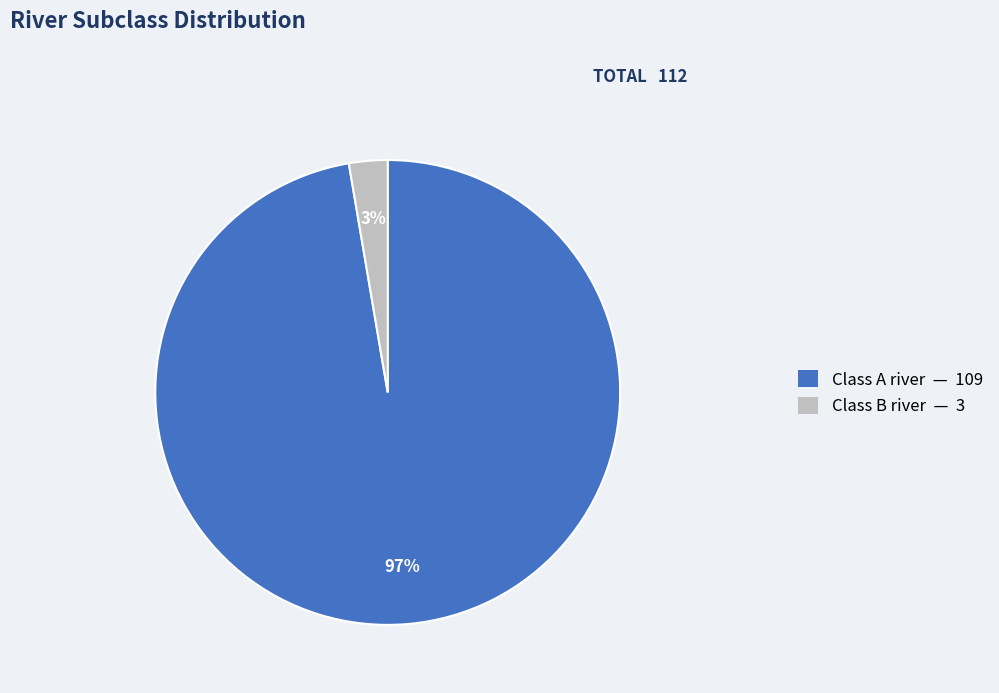

Which has a higher value, Class B river or Class A river?

Class A river